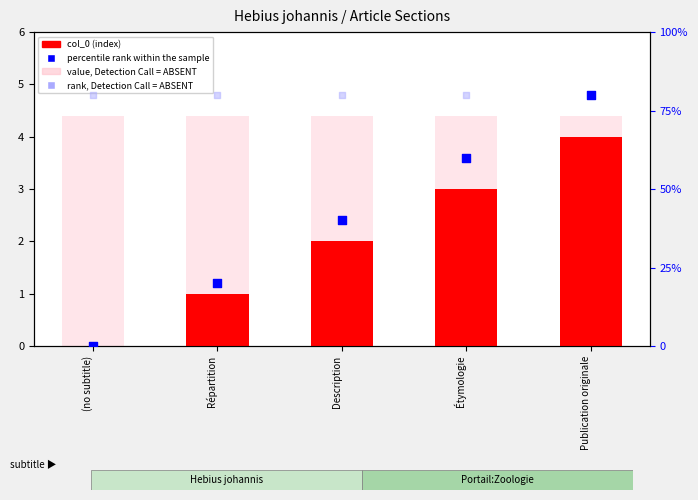

Which series reaches the minimum Y coordinate?

col_0